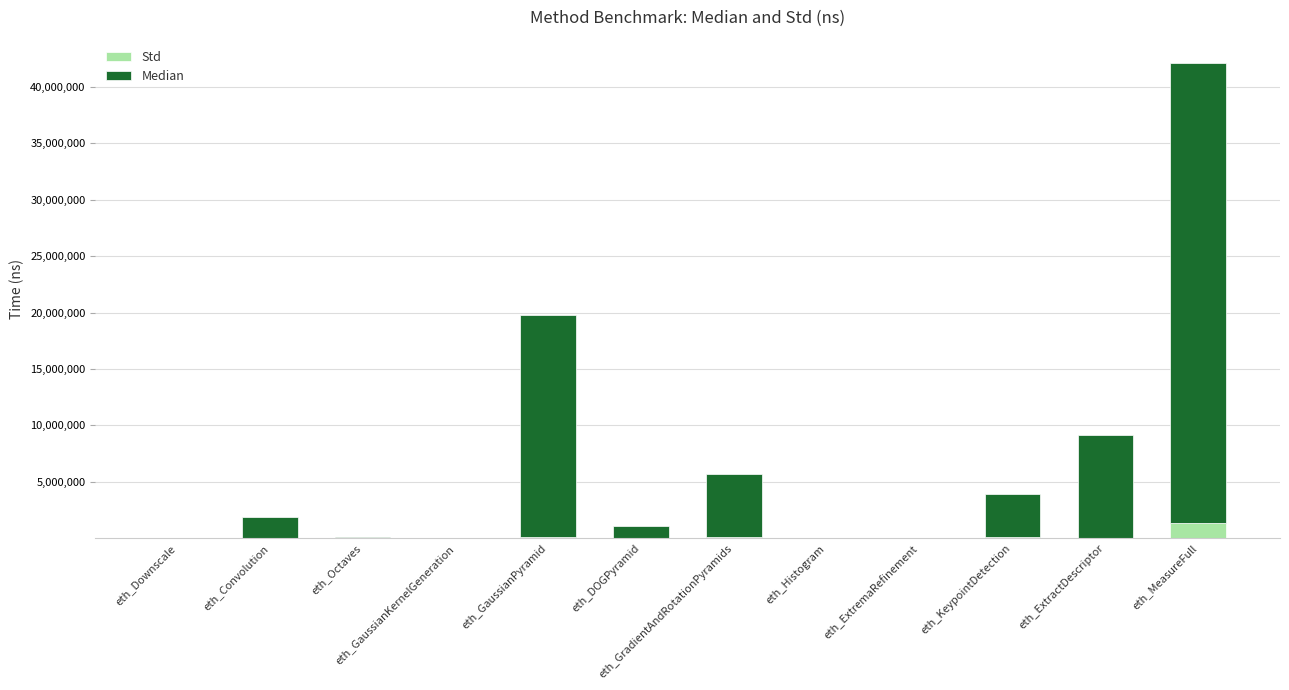

At which label does Std reach its peak?

eth_MeasureFull